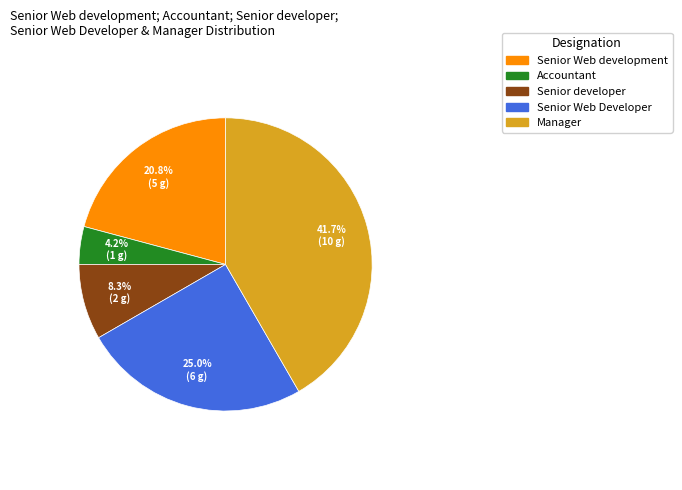

Rank the categories by value from highest to lowest.

Manager, Senior Web Developer, Senior Web development, Senior developer, Accountant